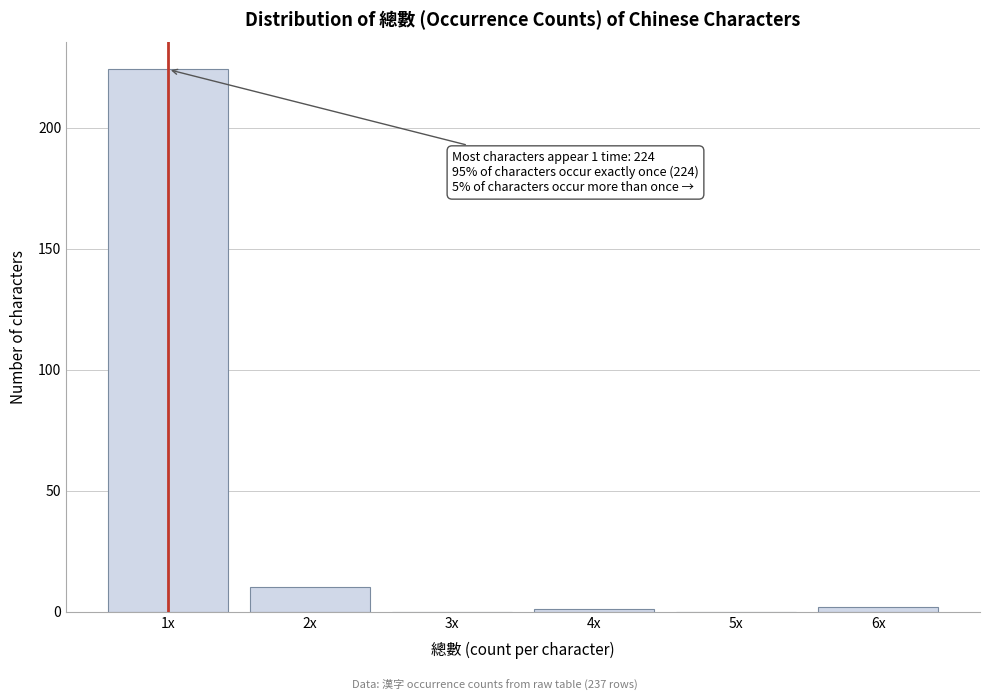

Reading left to right, transcribe all the data shown in this chart.

1x=224	2x=10	3x=0	4x=1	5x=0	6x=2